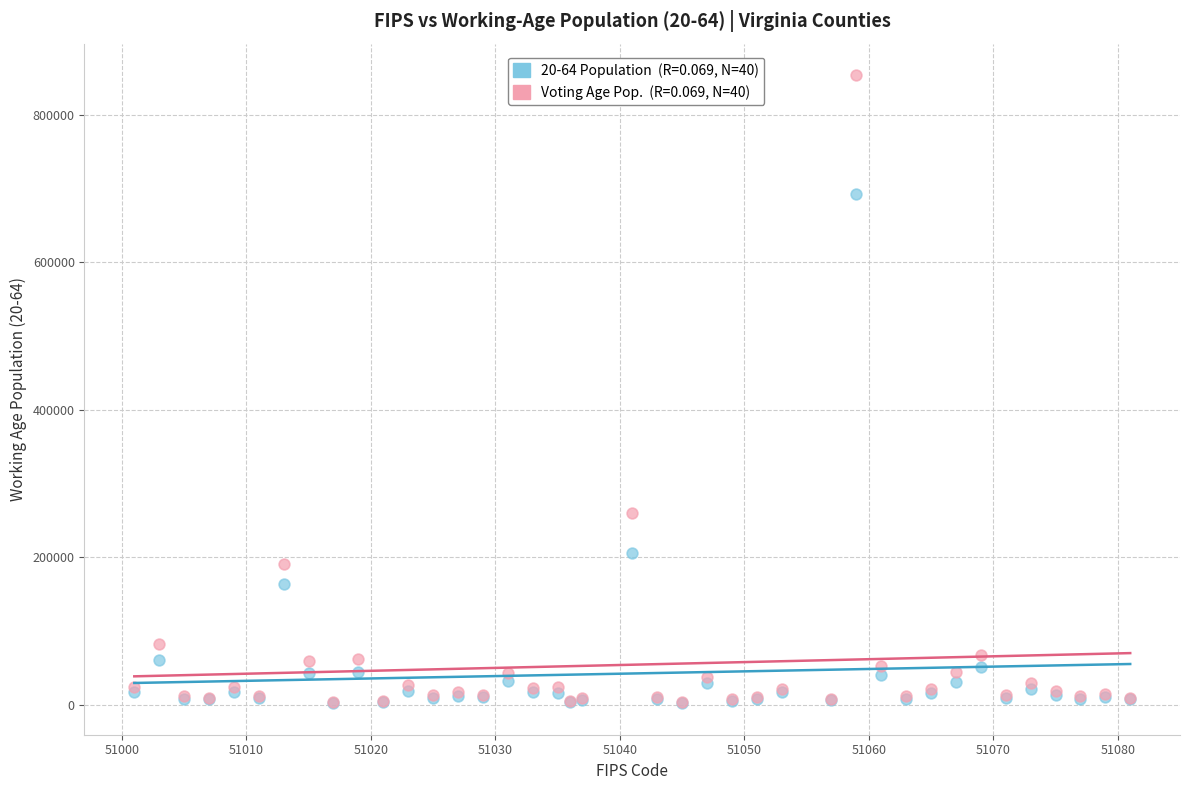

Across all series, what Y value is closest to 427862?

260253